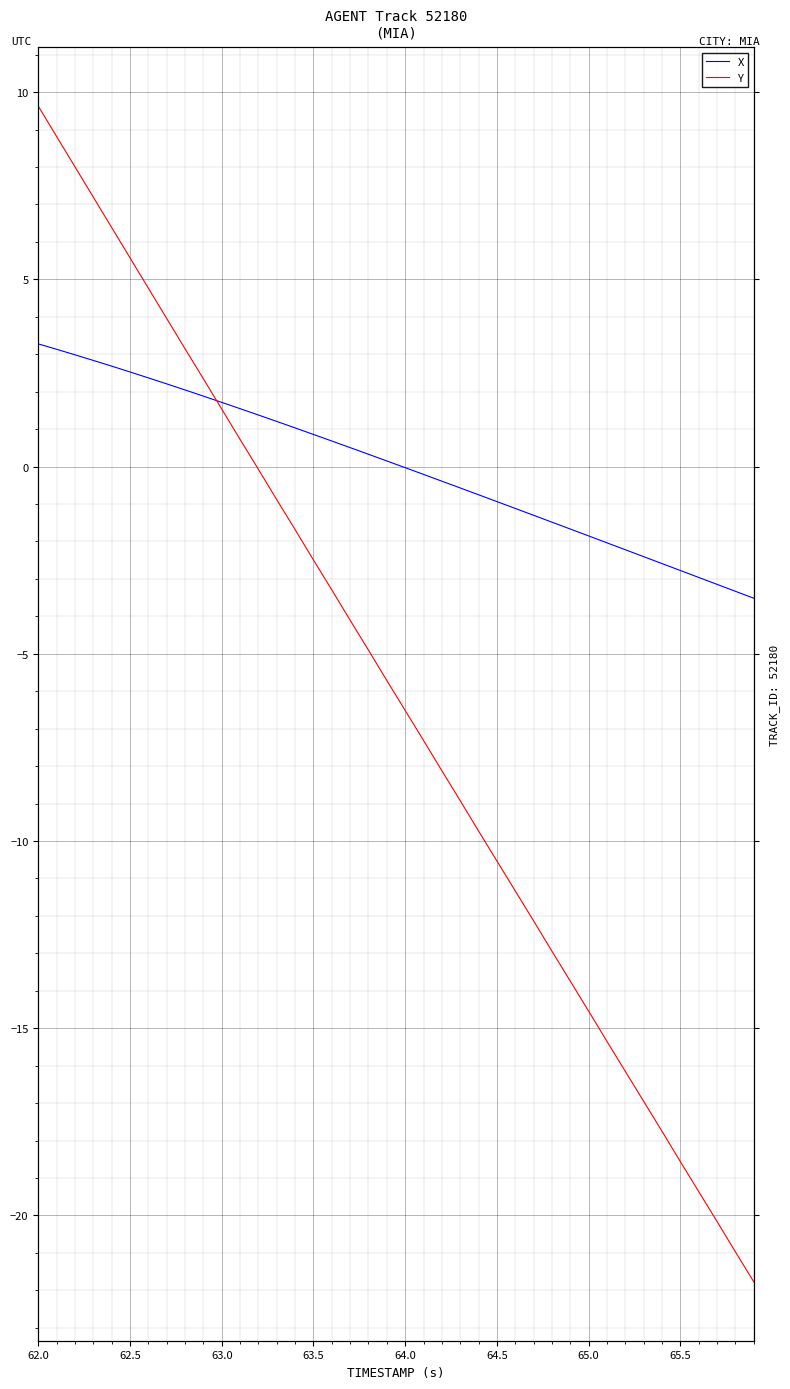

What are all the series names shown in the legend?

X, Y